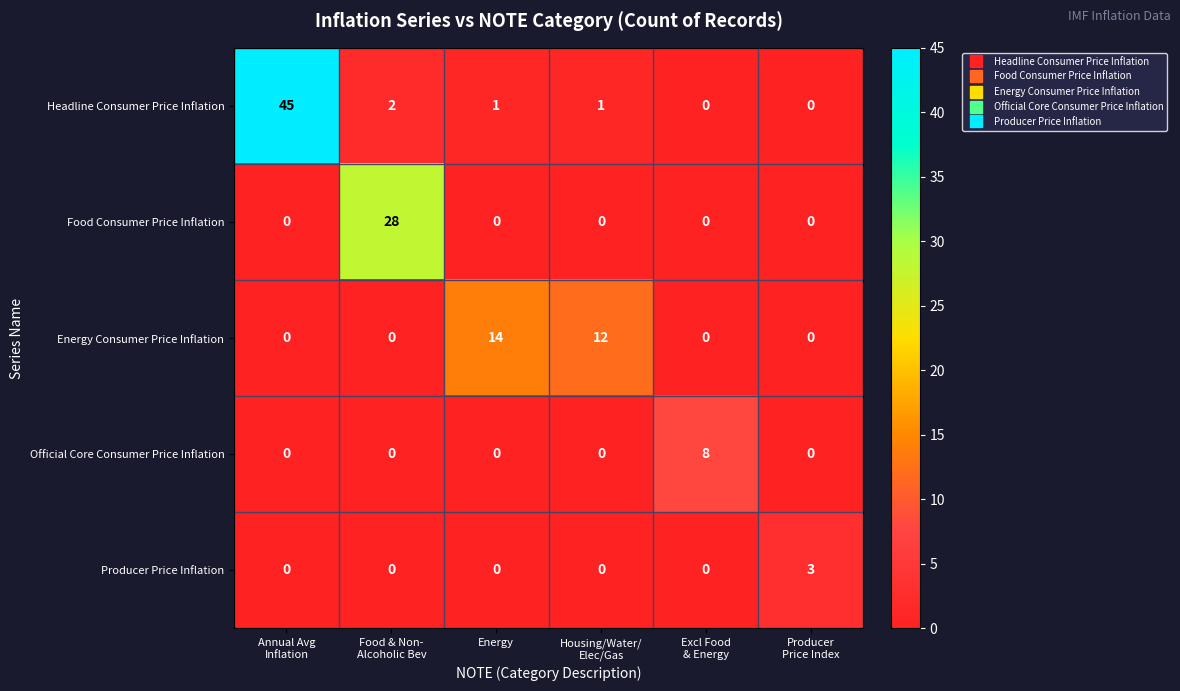

At which category is the sum across all series the highest?

Annual Avg
Inflation